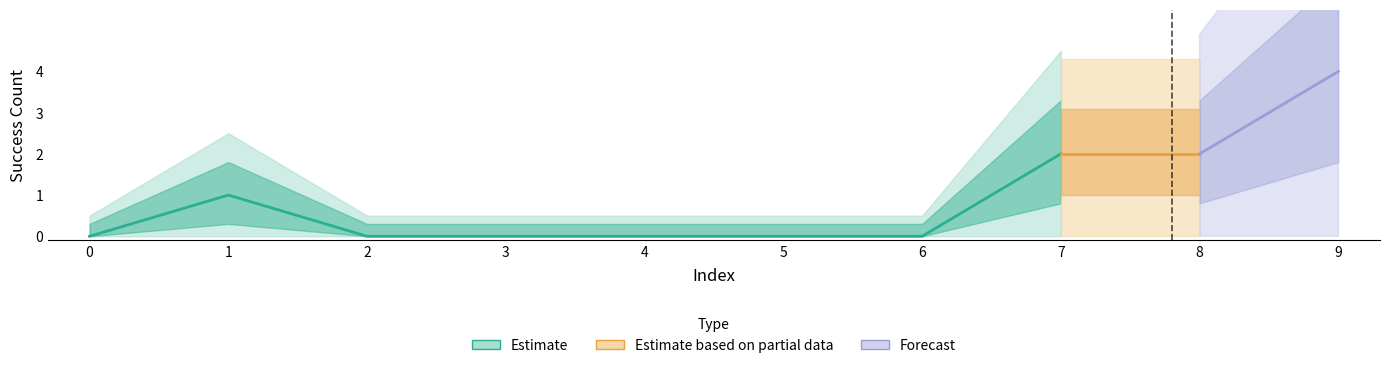

Is it true that the value at 0 is -2?

False